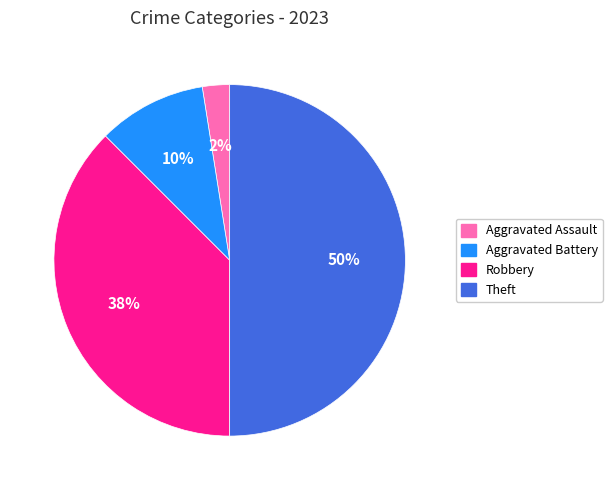

Count the number of slices in the pie.

4